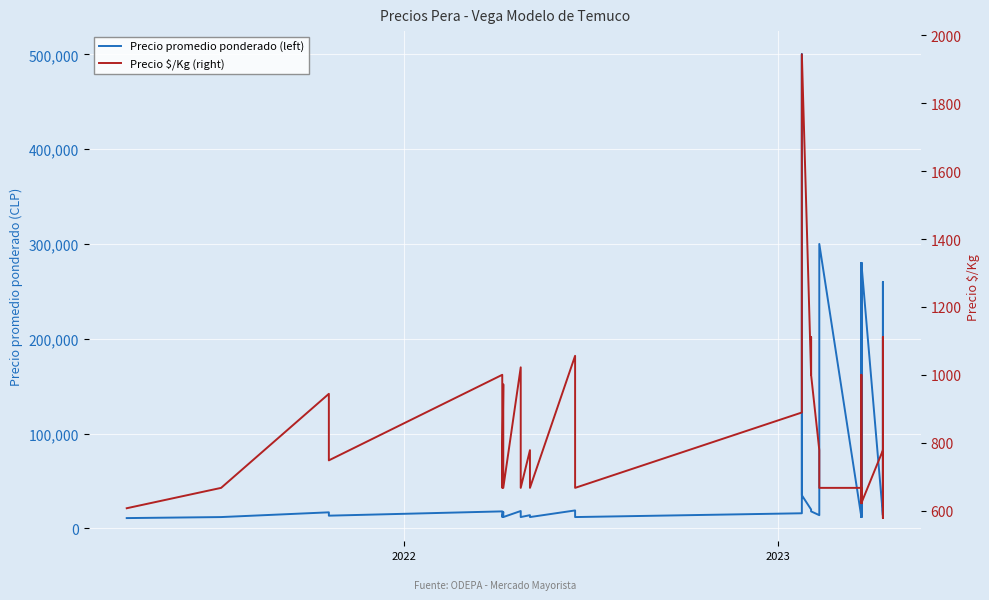

Is the value of Precio $/Kg (right) at 15 greater than the value of Precio promedio ponderado (left) at 17?

No